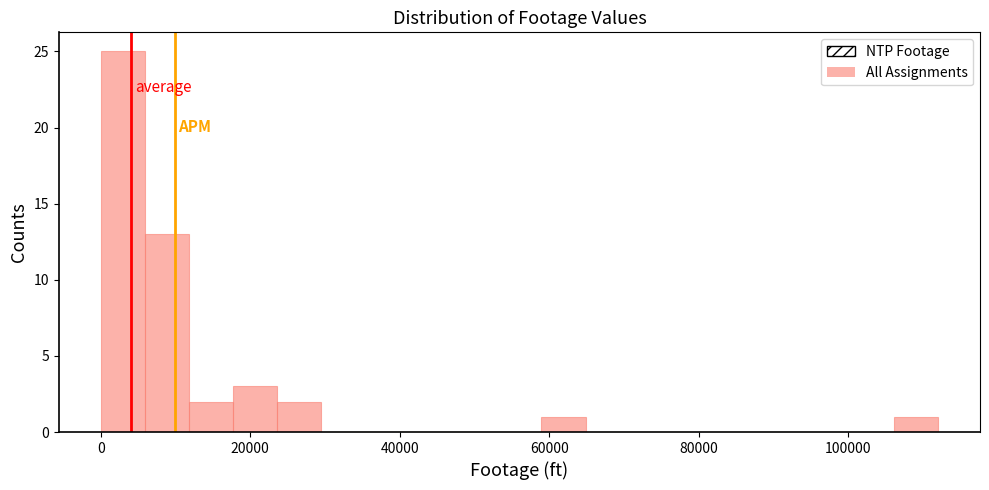

Around what value on the x-axis is the tallest bar? Give the approximate position of its centre, as read against the axis.

2000